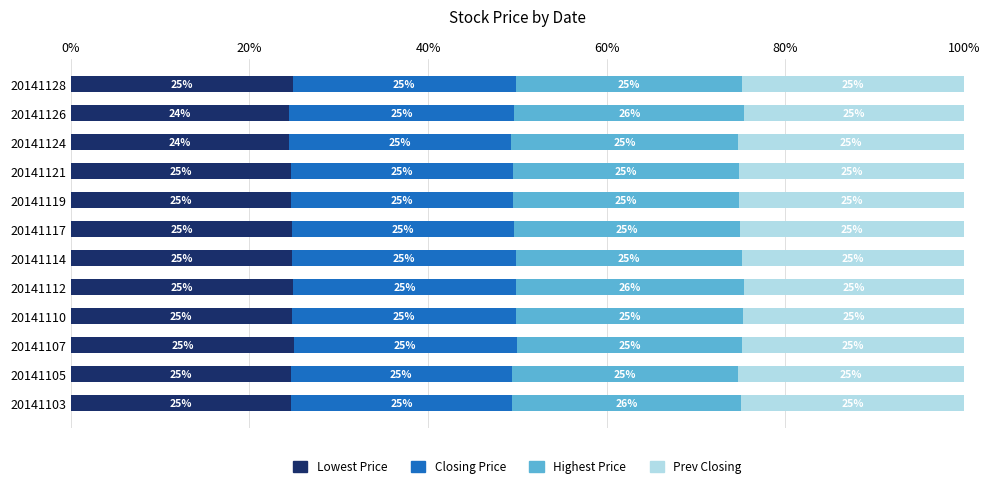

Is it true that Lowest Price equals 24.6 at 20141105?

True